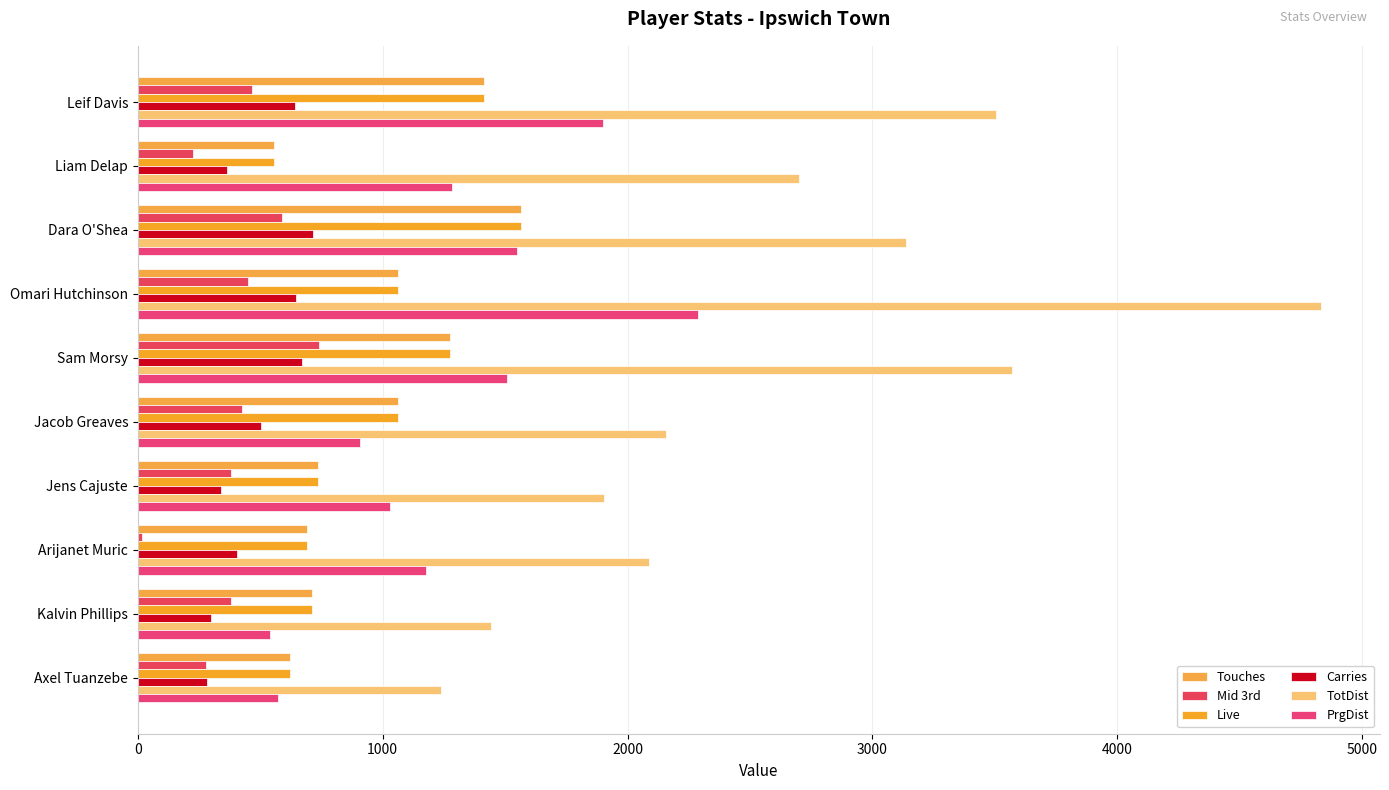

At which category is the sum across all series the highest?

Omari Hutchinson